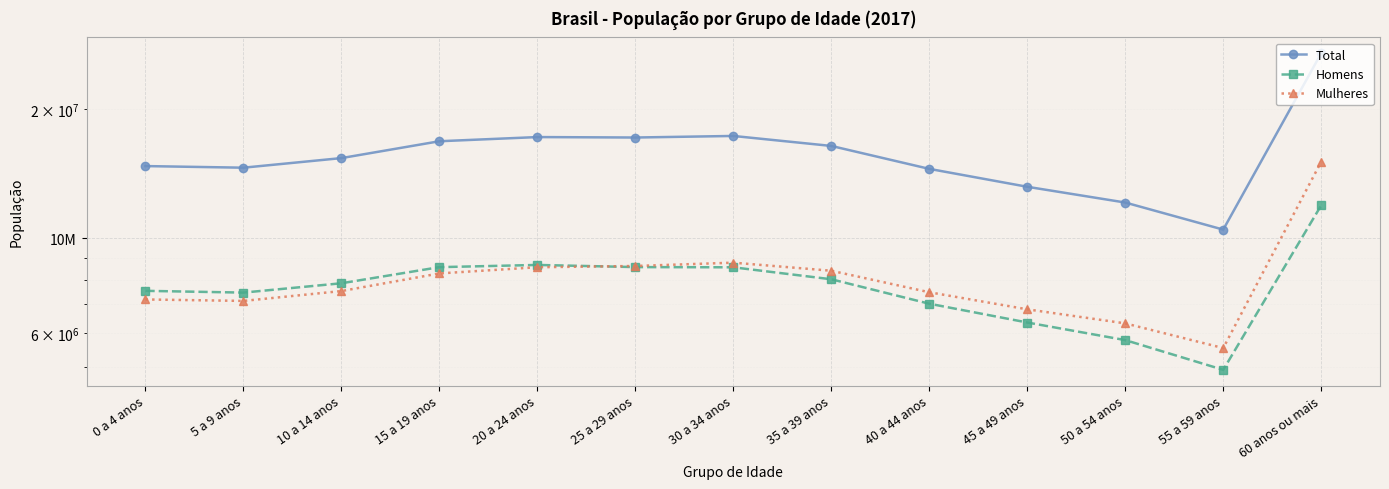

What is the minimum value for Homens?

4926386